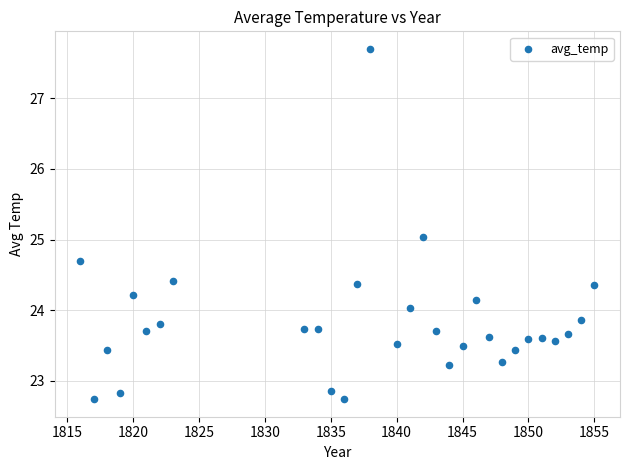

What is the range of Y values (max minus min)?

5.0